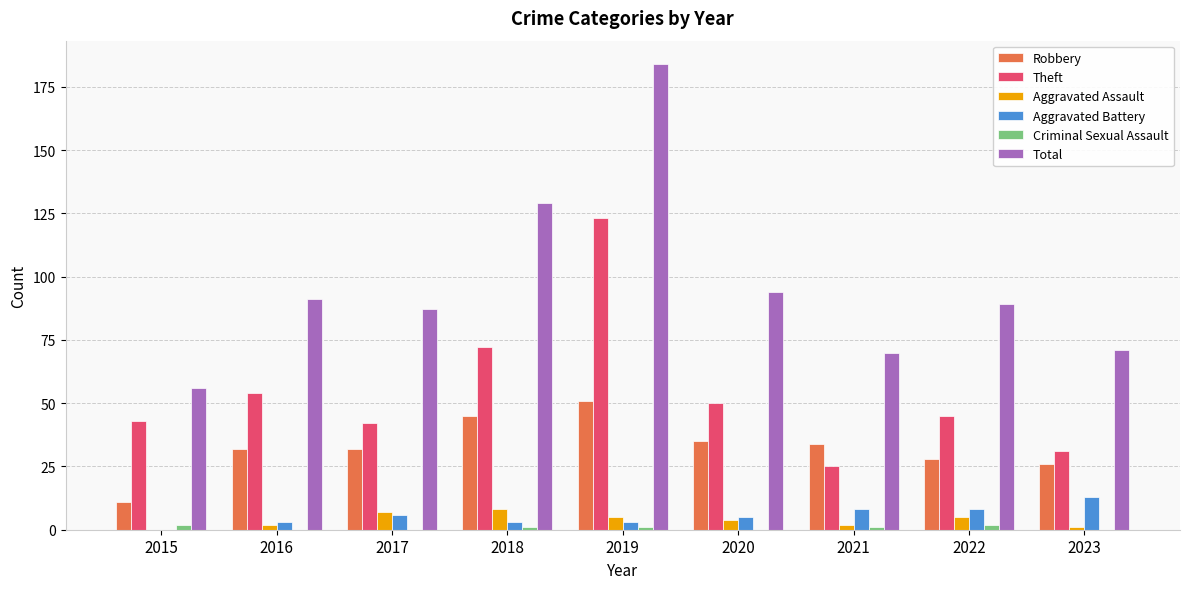

The value of Criminal Sexual Assault at 2016 is 0. True or false?

True